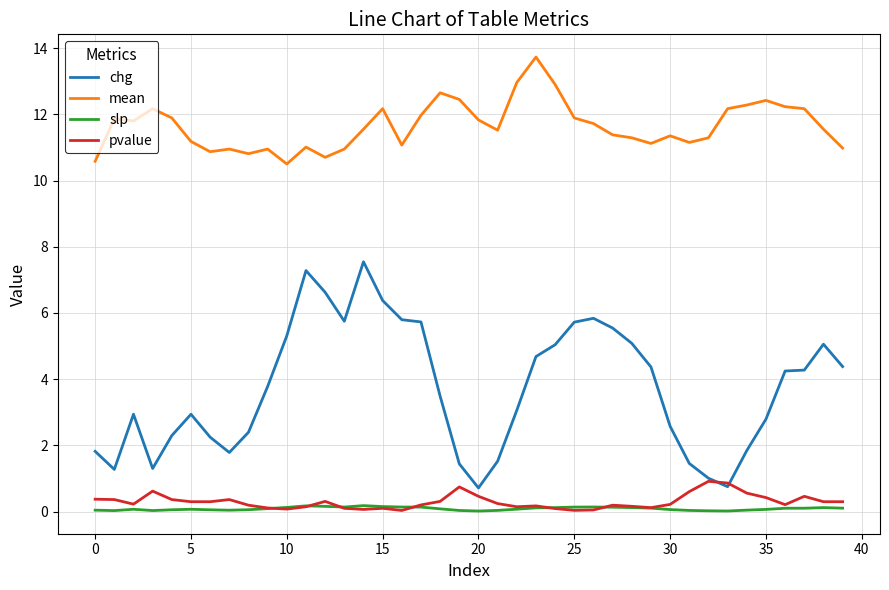

List the series in order of their peak value, highest first.

mean, chg, pvalue, slp